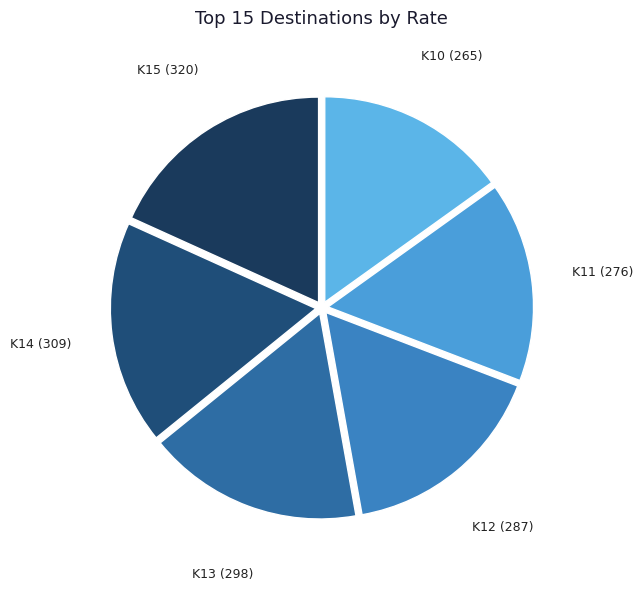

Combined, do K14 and K12 account for over 50%?

No